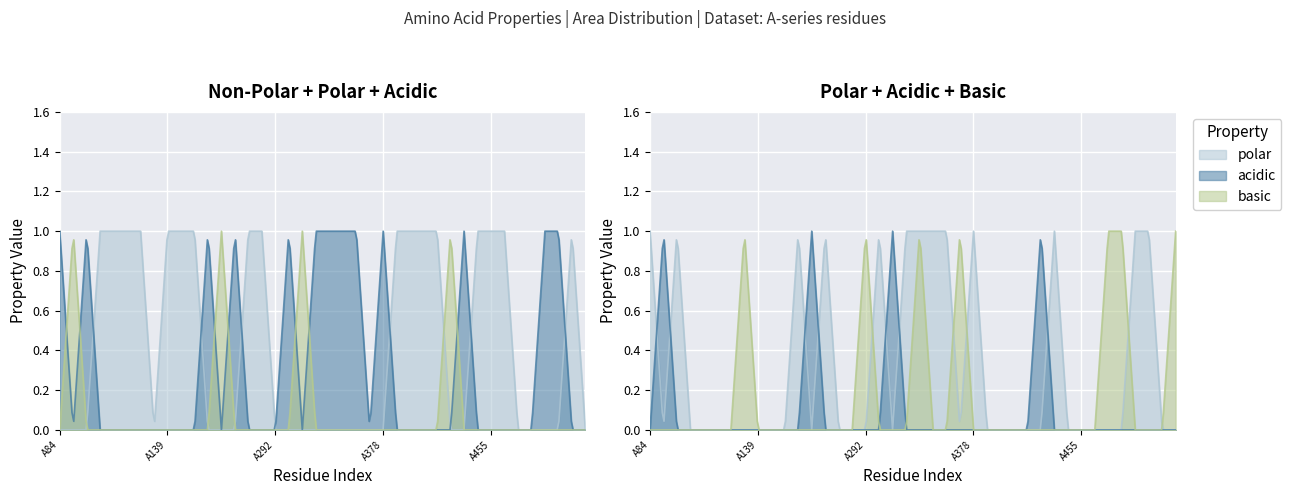

The value of polar at A456 is 0. True or false?

True